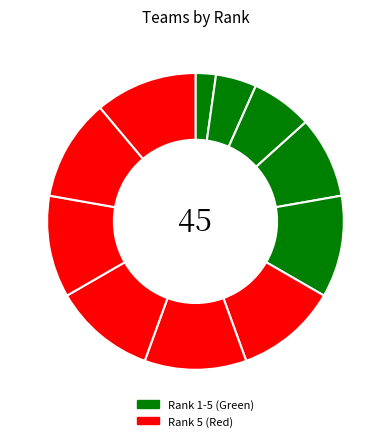

How many segments does this pie chart have?

11